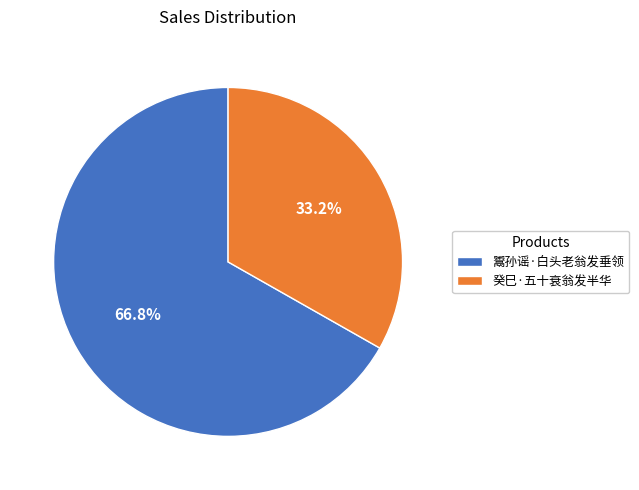

How many slices are in this pie chart?

2